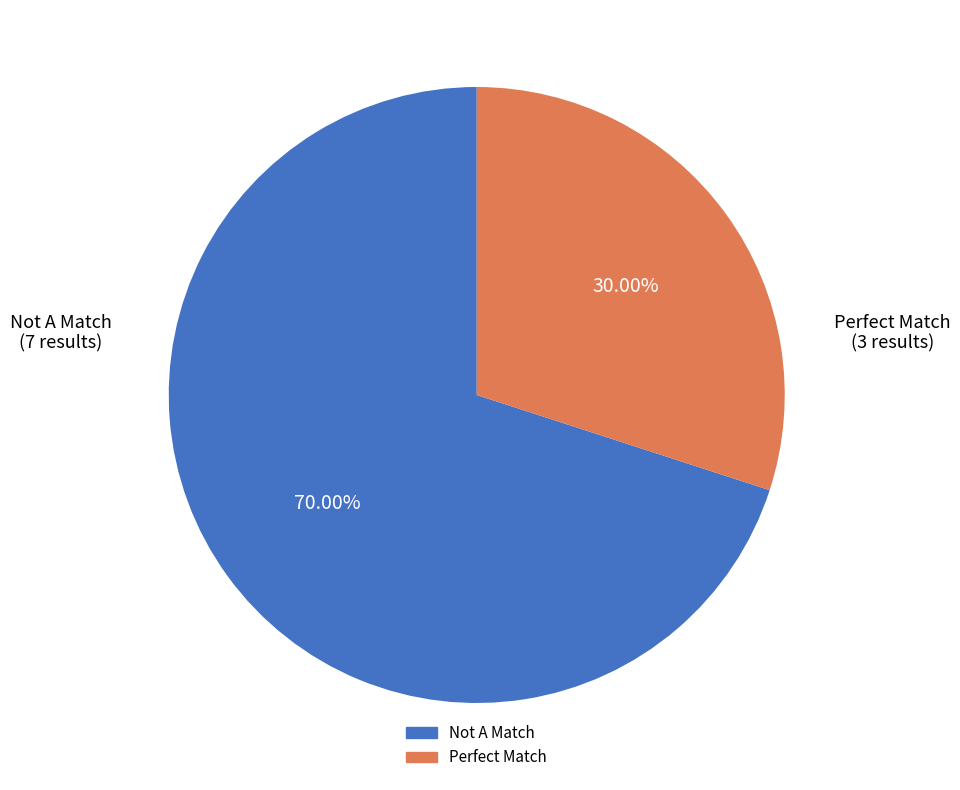

What is the smallest slice in the pie chart?

Perfect Match